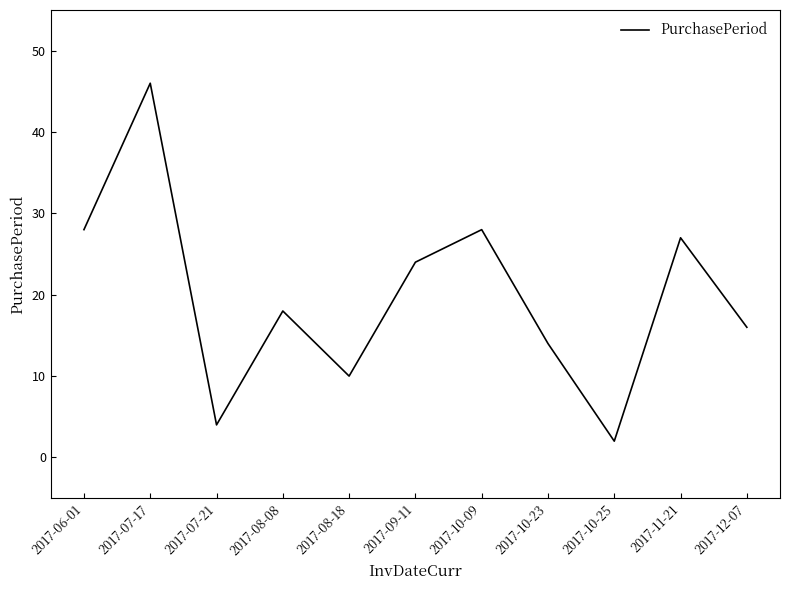

What is the sum of the values at 2017-08-08 and 2017-08-18?

28